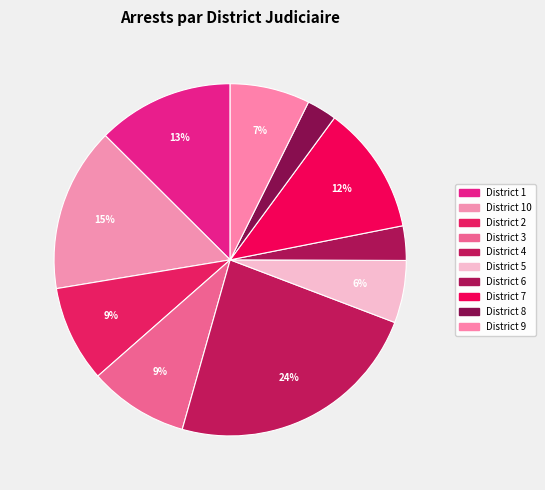

Rank the categories by value from highest to lowest.

4, 10, 1, 7, 3, 2, 9, 5, 6, 8